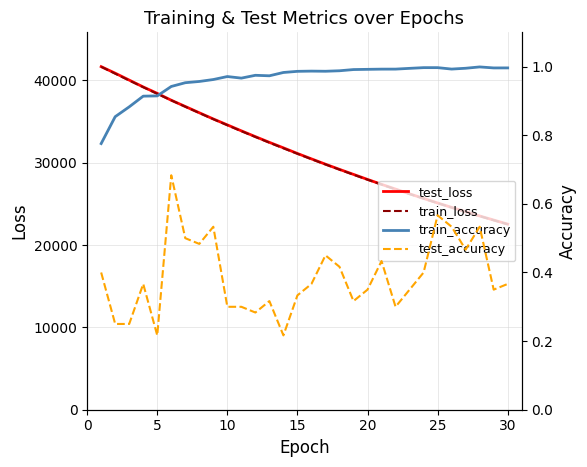

Count the number of data series in this chart.

4